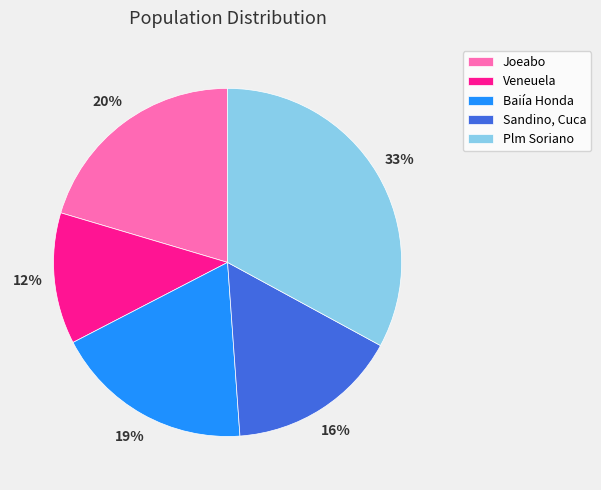

Between Baiía Honda and Sandino, Cuca, which is larger?

Baiía Honda